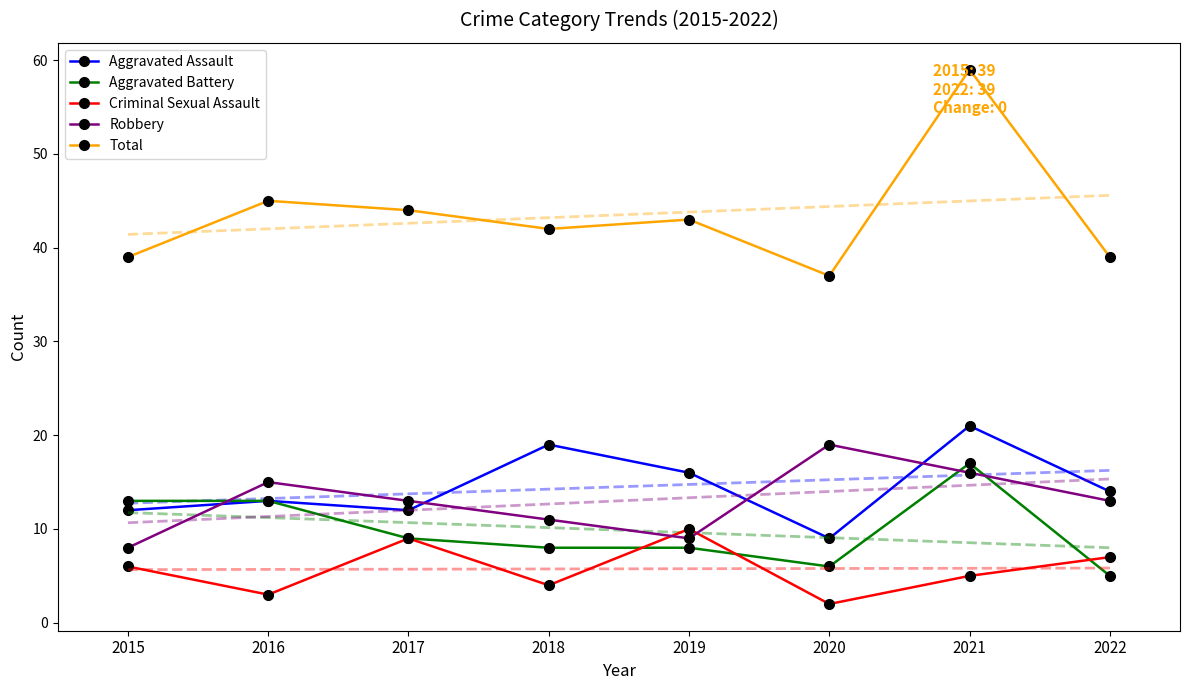

The Total series shows 59 at 2021. True or false?

True